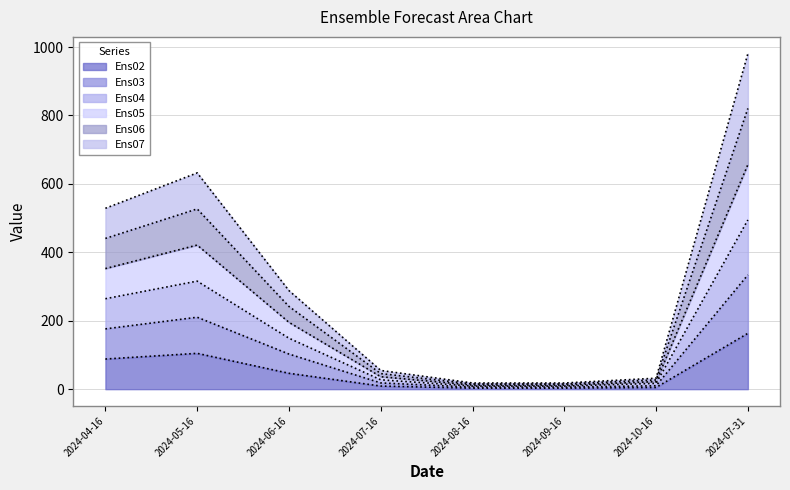

At which category is the sum across all series the highest?

2024-07-31